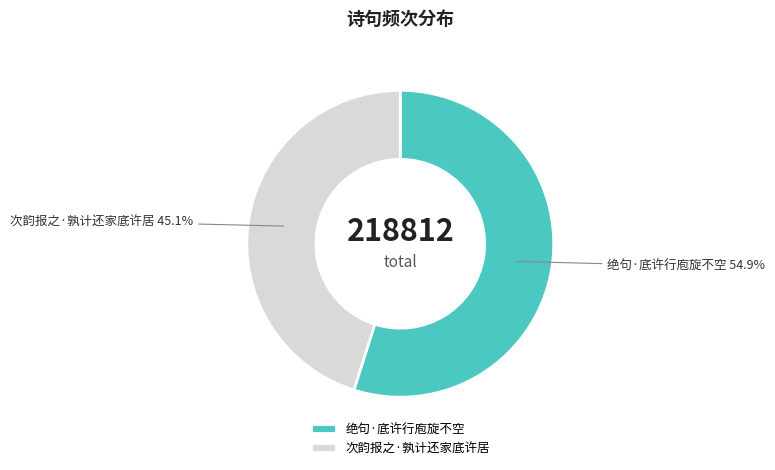

Is it true that 次韵报之·孰计还家底许居 is 55% of the pie?

False